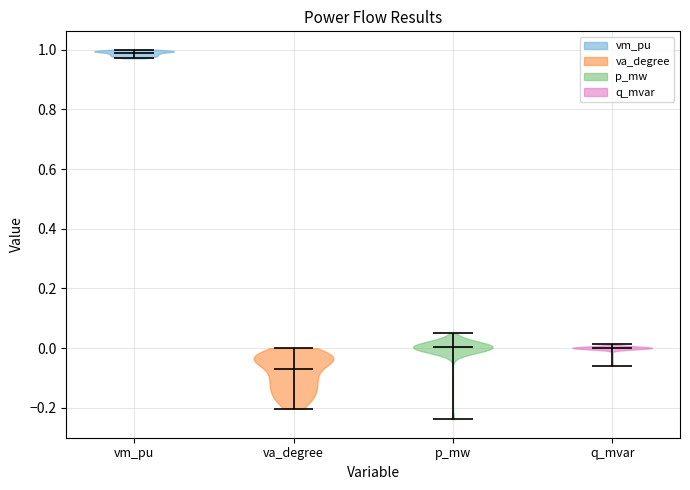

Reading left to right, read every violin against the y-axis: where its median line is, and the lowest and highest points it reaches. The values are not printed on the chart, so give them approximately, as read against the axis.

vm_pu: median line 0.98, lowest point 0.98, highest point 1.00
va_degree: median line -0.06, lowest point -0.20, highest point 0.00
p_mw: median line 0.00, lowest point -0.24, highest point 0.04
q_mvar: median line 0.00, lowest point -0.06, highest point 0.02